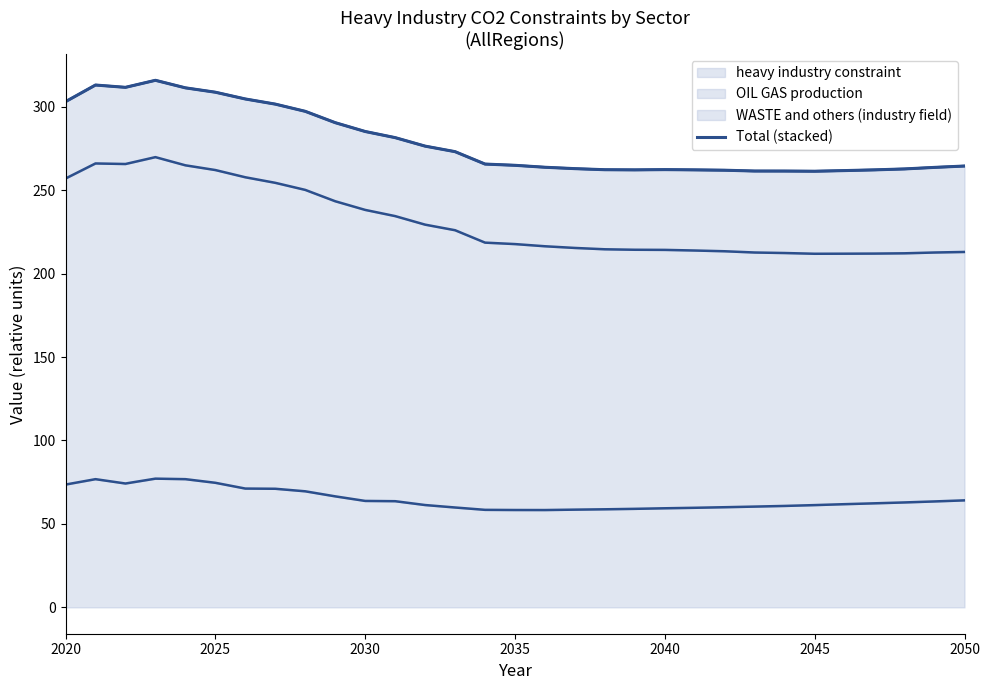

What is the lowest value of the heavy industry constraint series?

58.3